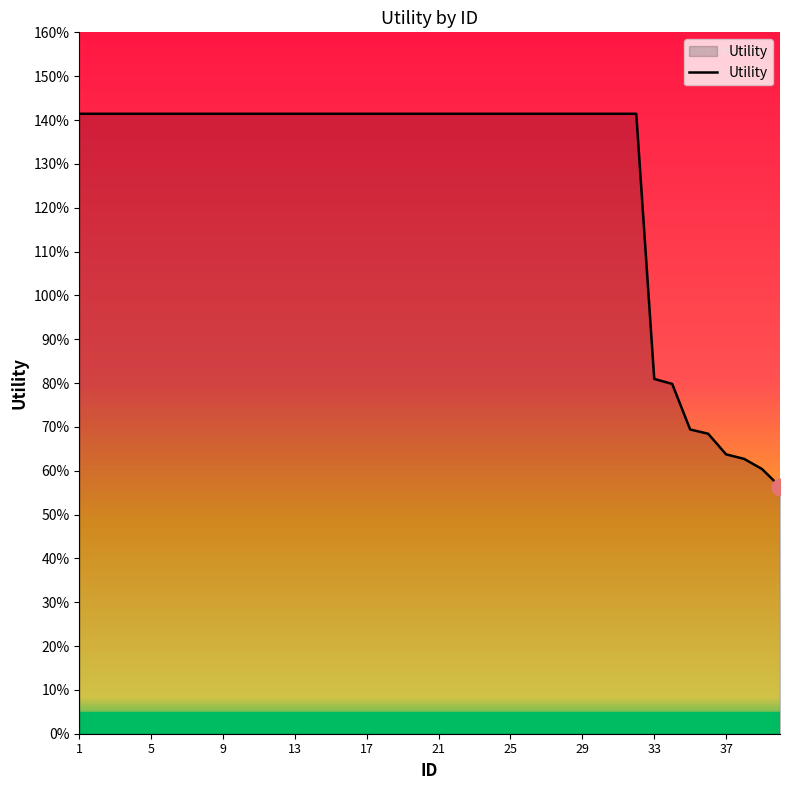

Rank the categories by value from lowest to highest.

40, 39, 38, 37, 36, 35, 34, 33, 1, 2, 3, 4, 5, 6, 7, 8, 9, 10, 11, 12, 13, 14, 15, 16, 17, 18, 19, 20, 21, 22, 23, 24, 25, 26, 27, 28, 29, 30, 31, 32